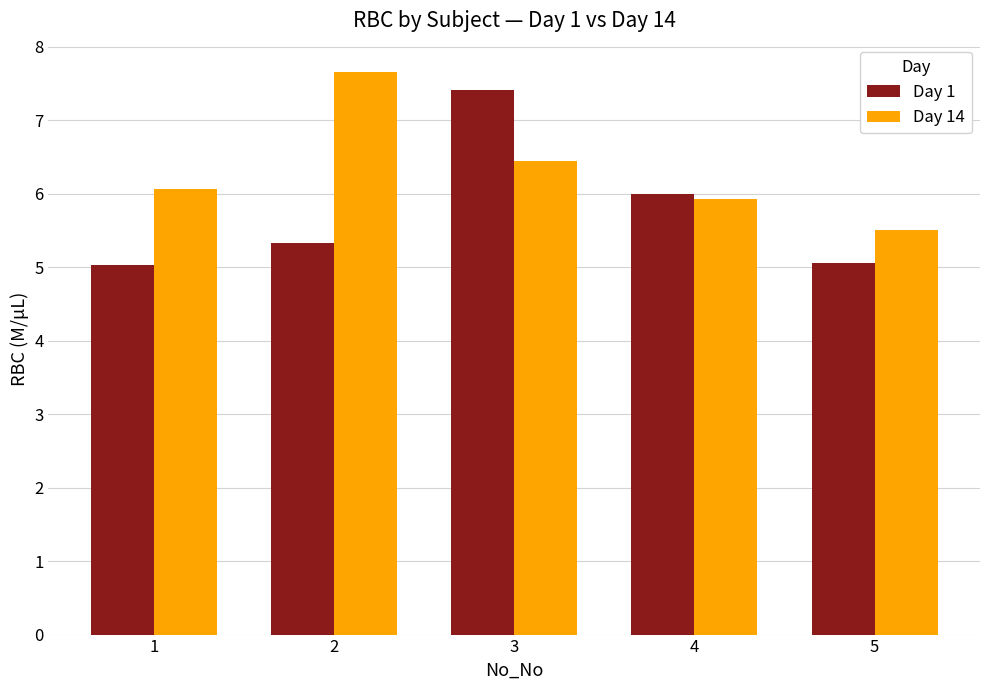

List the series in order of their overall mean, highest first.

Day 14, Day 1